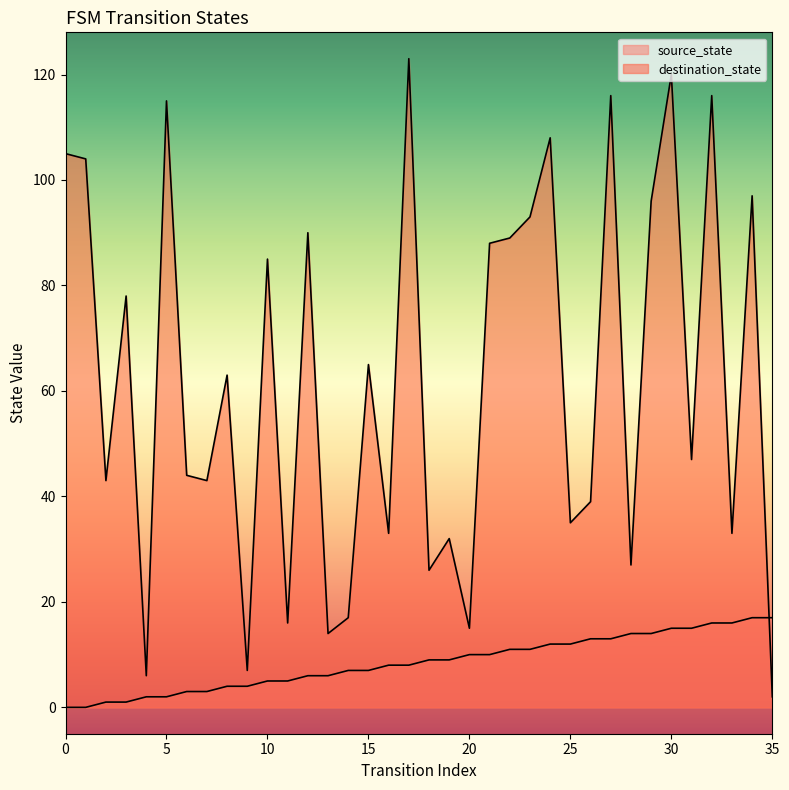

Reading left to right, transcribe all the data shown in this chart.

source_state: 0=0	1=0	2=1	3=1	4=2	5=2	6=3	7=3	8=4	9=4	10=5	11=5	12=6	13=6	14=7	15=7	16=8	17=8	18=9	19=9	20=10	21=10	22=11	23=11	24=12	25=12	26=13	27=13	28=14	29=14	30=15	31=15	32=16	33=16	34=17	35=17
destination_state: 0=105	1=104	2=43	3=78	4=6	5=115	6=44	7=43	8=63	9=7	10=85	11=16	12=90	13=14	14=17	15=65	16=33	17=123	18=26	19=32	20=15	21=88	22=89	23=93	24=108	25=35	26=39	27=116	28=27	29=96	30=120	31=47	32=116	33=33	34=97	35=2